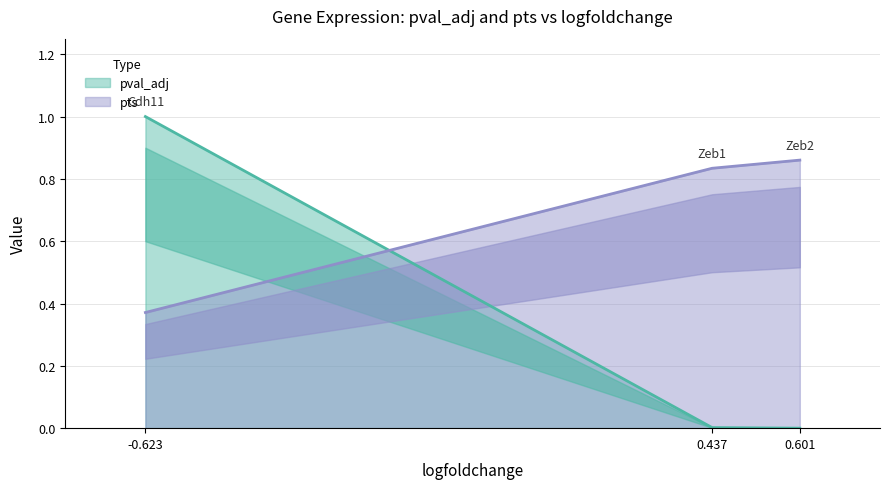

At 0.437, list the series in order from smallest to largest.

pval_adj, pts